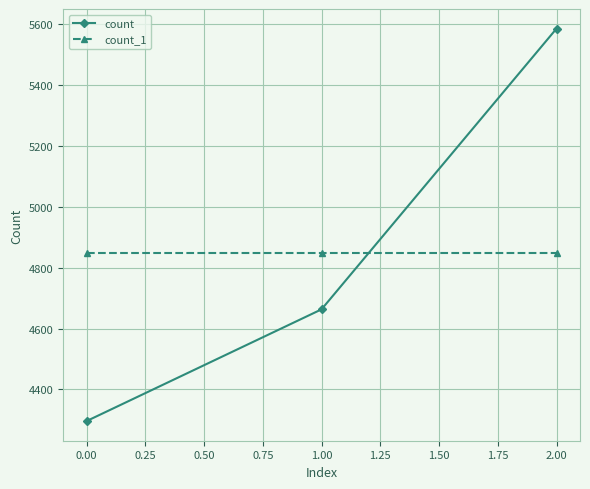

At which category does the chart reach its peak across all series?

2.00